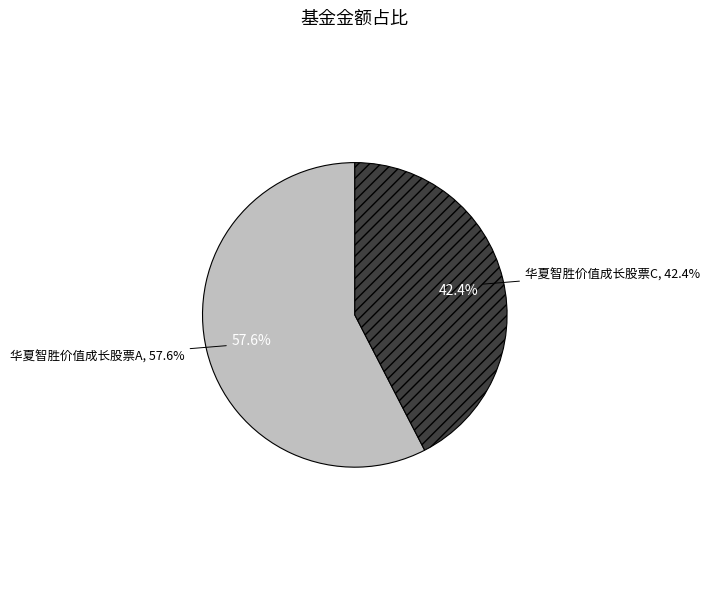

What percentage is NOT represented by 华夏智胜价值成长股票C?

57.6%